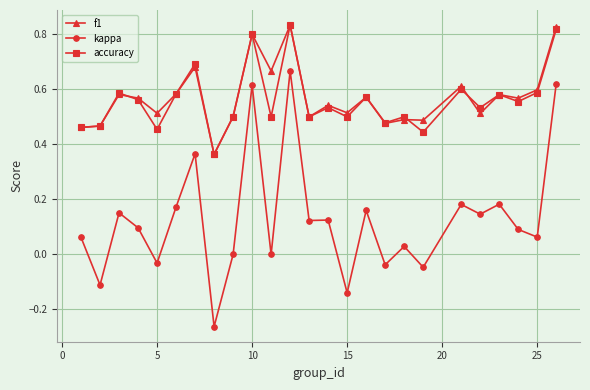

Which series has the widest spread of values?

kappa